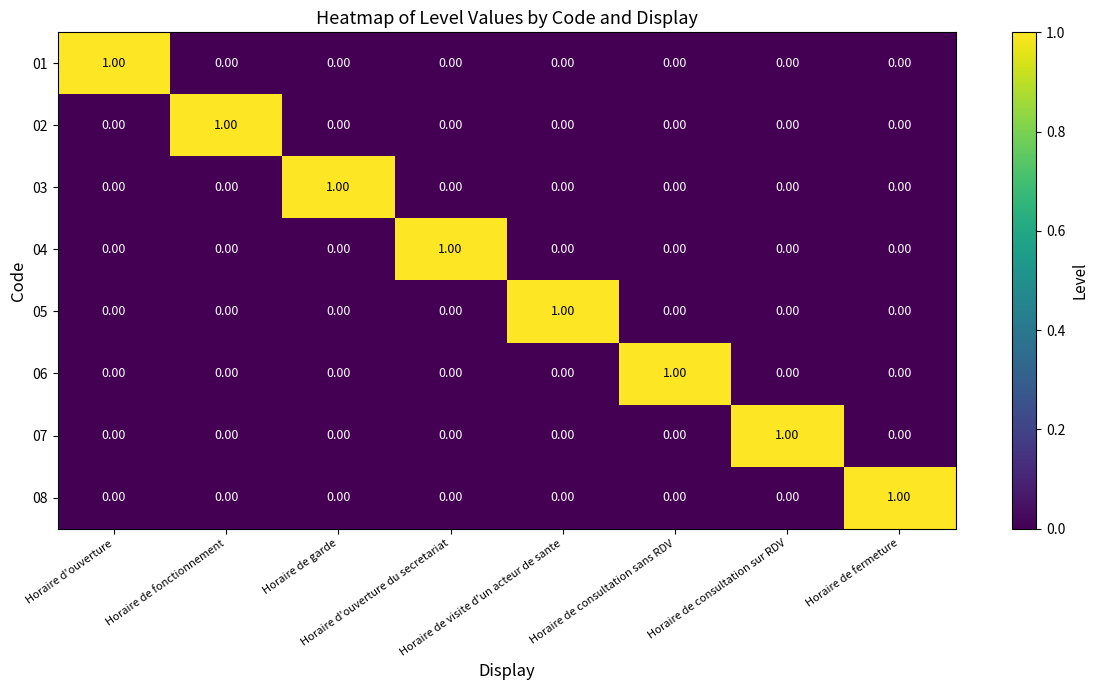

At how many categories does at least one series exceed 0?

8